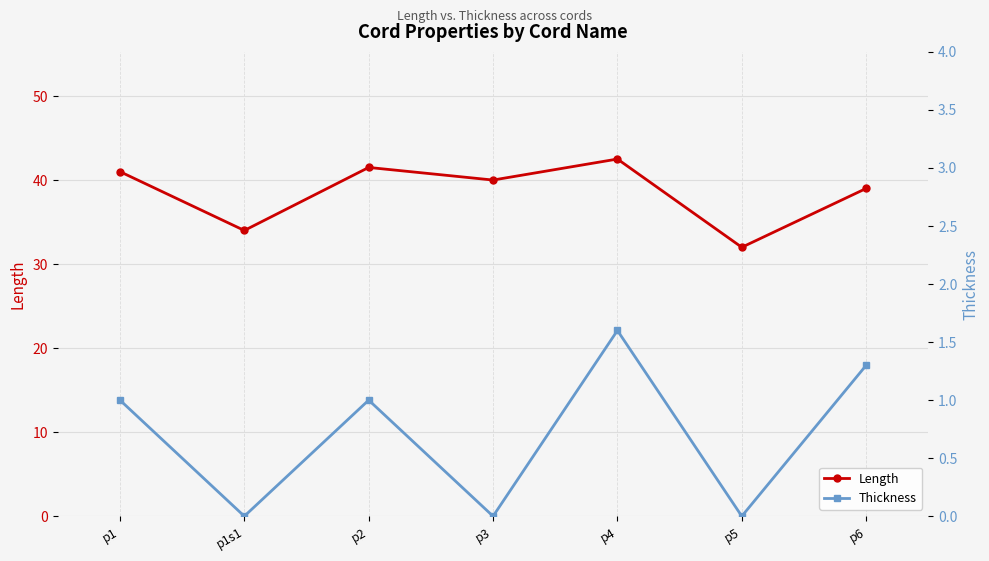

List the labels in order of Length value, largest first.

p4, p2, p1, p3, p6, p1s1, p5